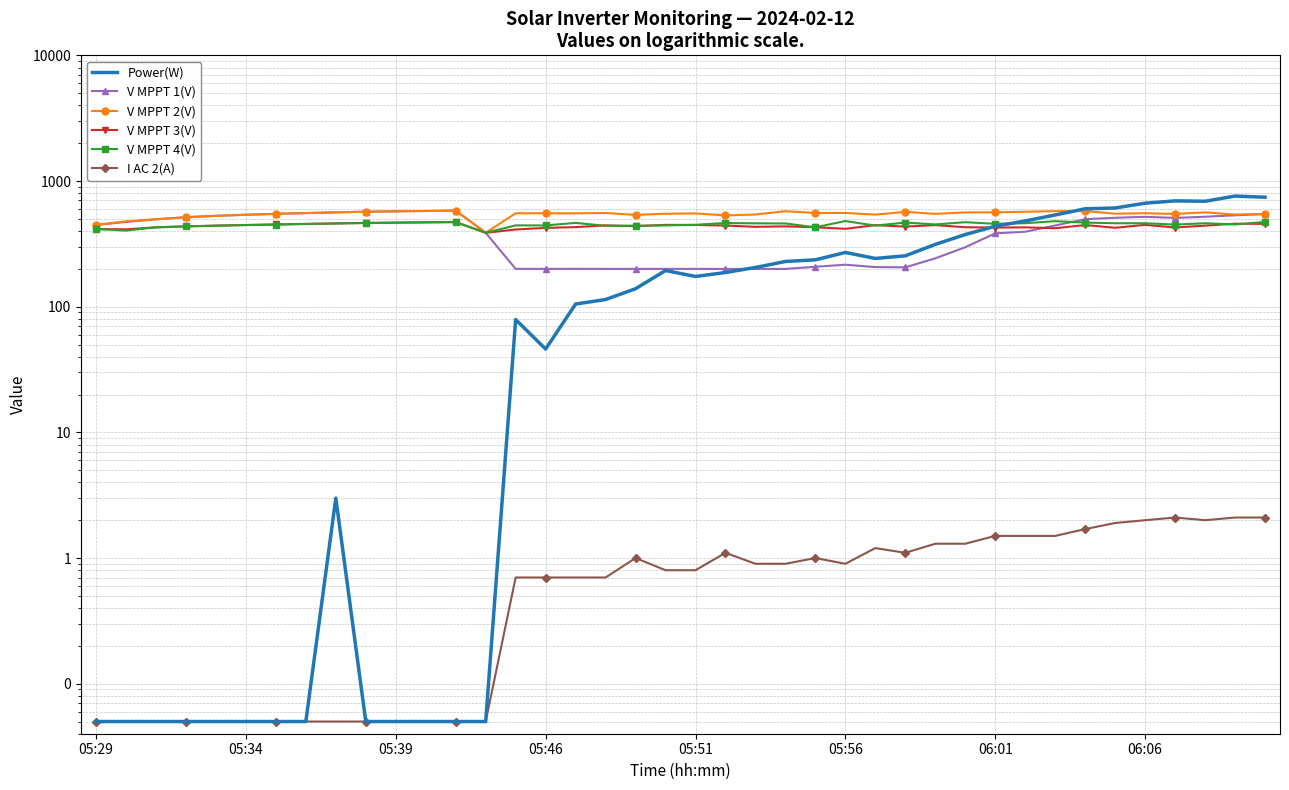

What is the sum of all V MPPT 4(V) values?

18057.6